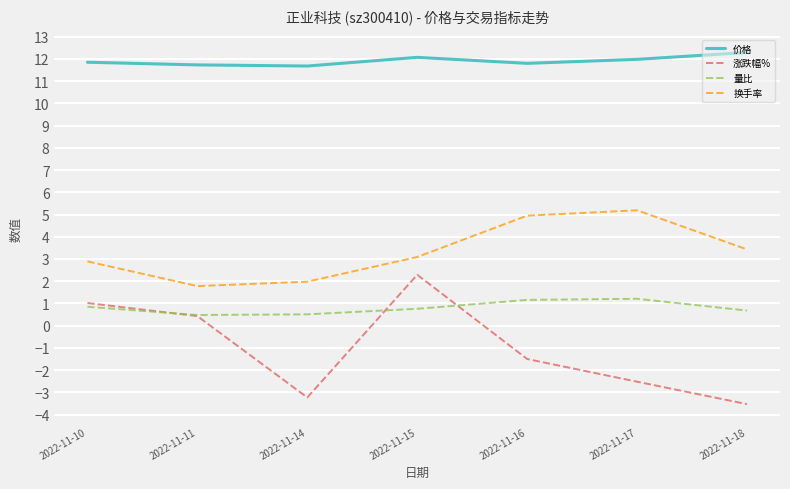

Which series has the widest spread of values?

涨跌幅%